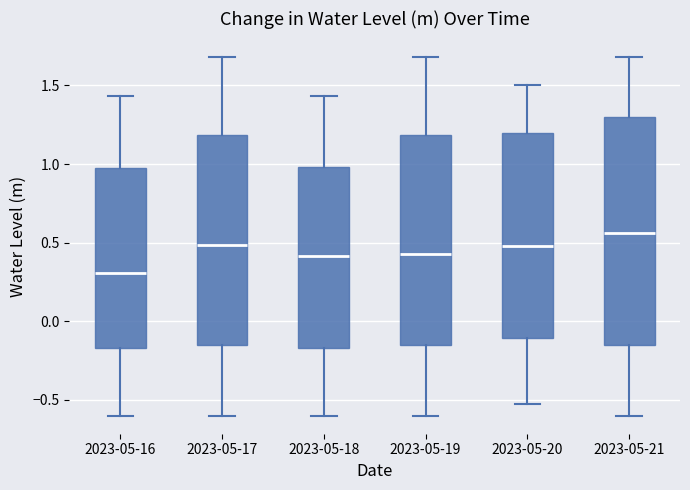

Which box is the tallest, from its lower edge to its upper edge?

2023-05-21